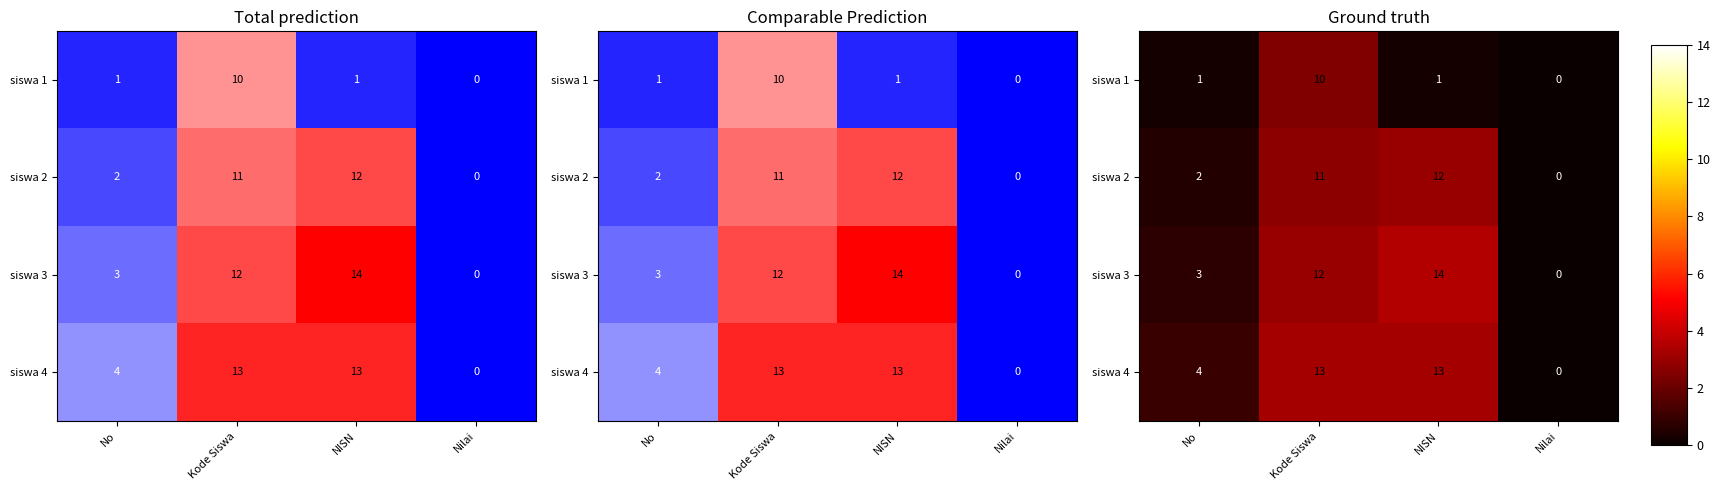

How many data points in siswa 1 are less than 1?

1